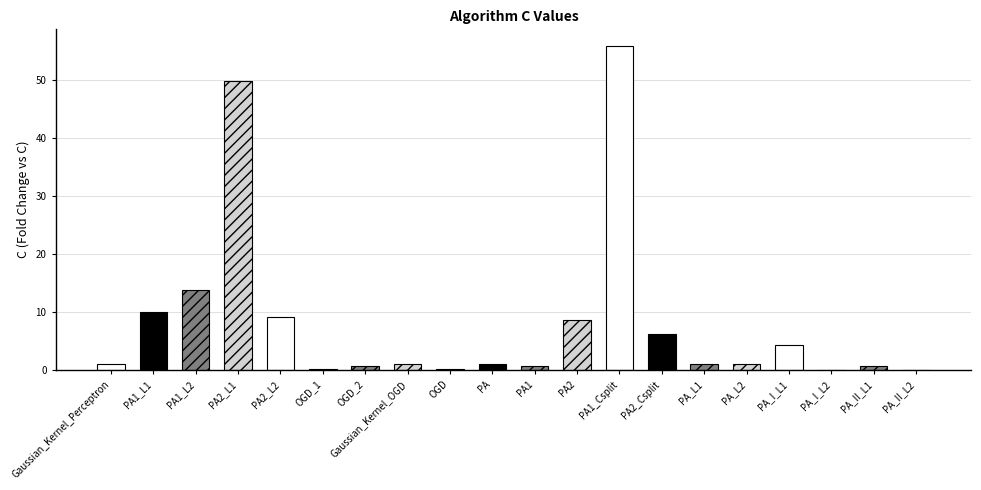

Where is the data nearest to the value 28?

PA1_L2